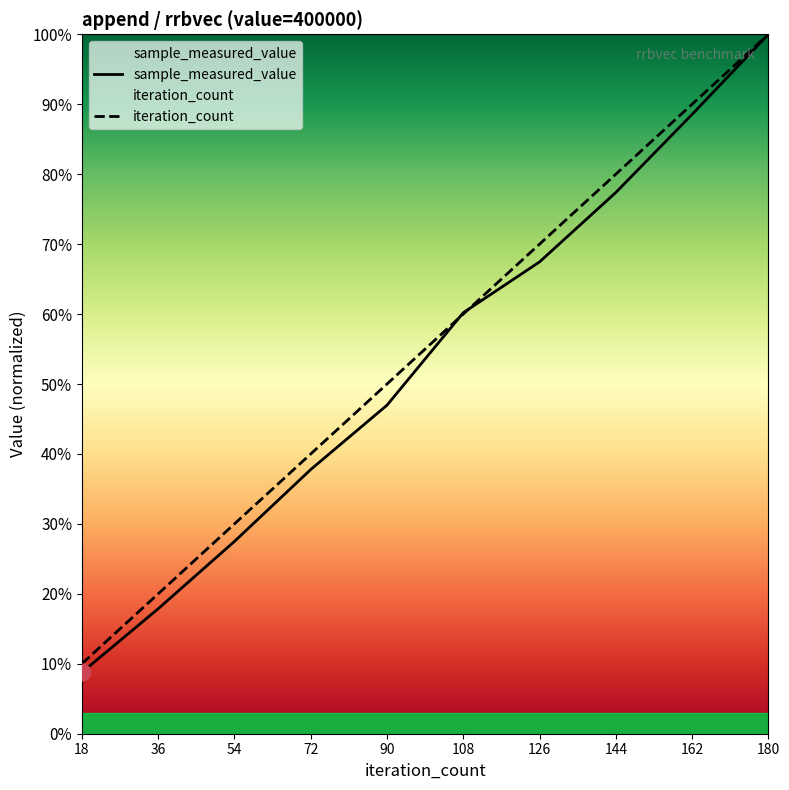

At how many categories does at least one series exceed 0?

10